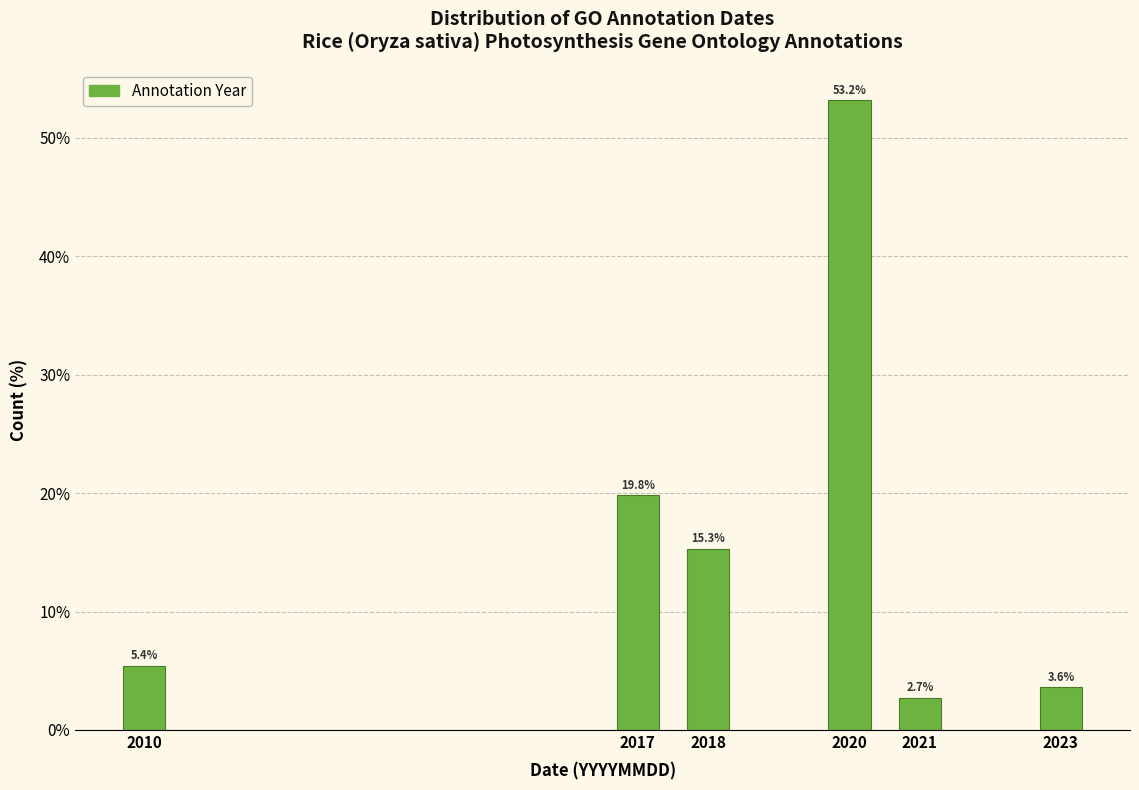

Reading right to left, extract all data points from this chart.

3.6	2.7	53.2	15.3	19.8	5.4